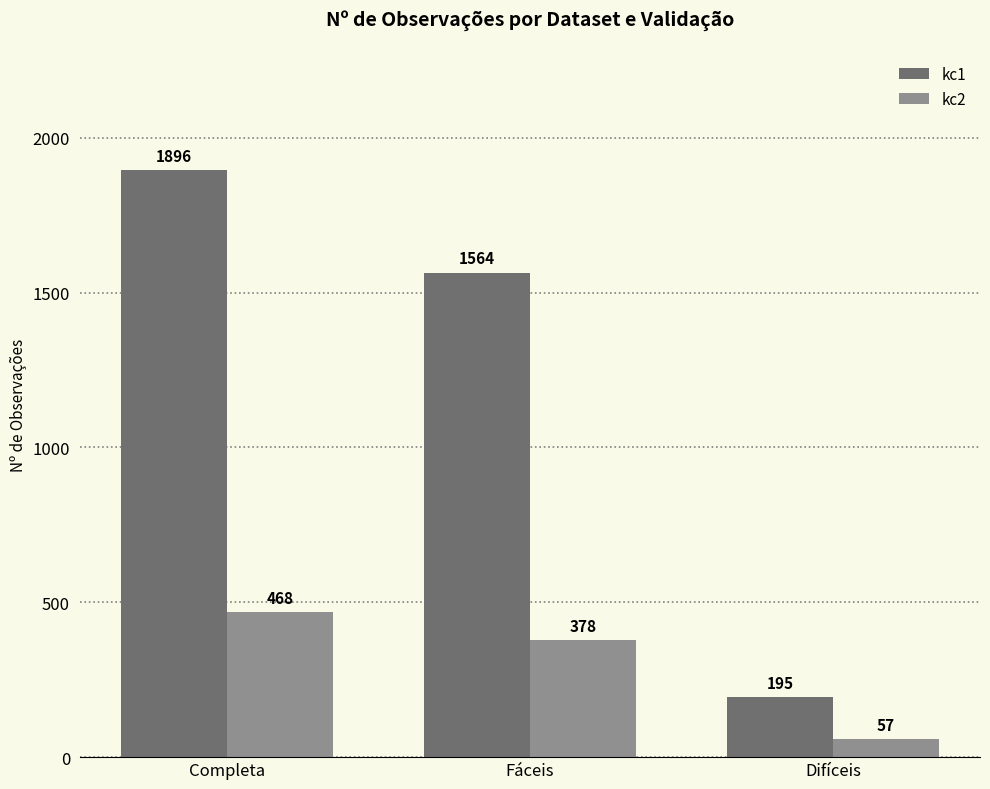

How many data points does each series have?

3